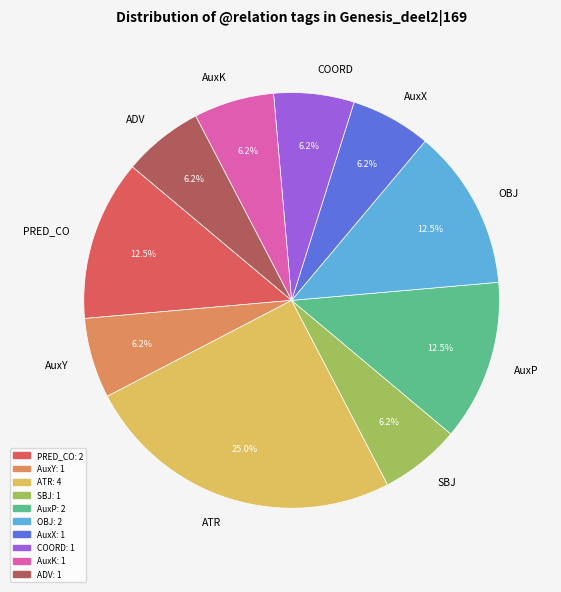

The AuxK slice represents 20% of the pie. True or false?

False